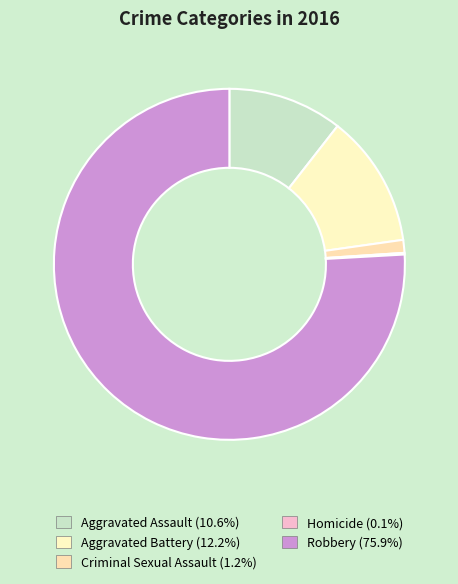

Which has a higher value, Robbery or Homicide?

Robbery